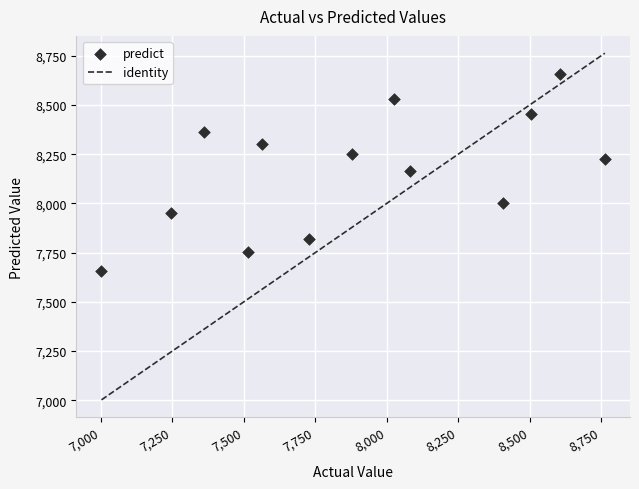

What is the range of X values (max minus min)?

1761.4